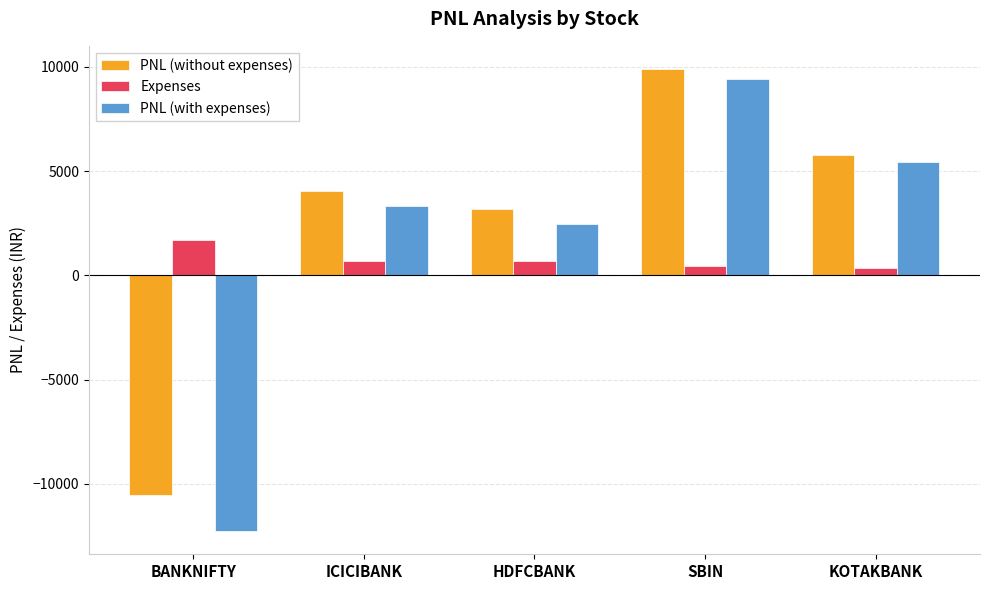

Which category has the lowest value in the PNL (without expenses) series?

BANKNIFTY